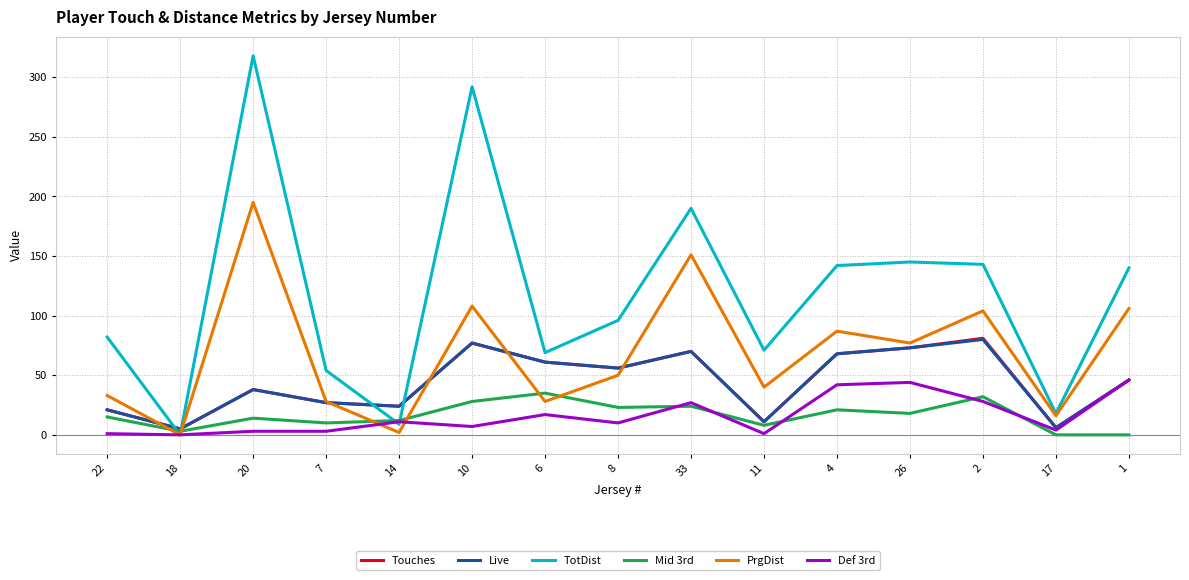

What are all the series names shown in the legend?

Touches, Live, TotDist, Mid 3rd, PrgDist, Def 3rd